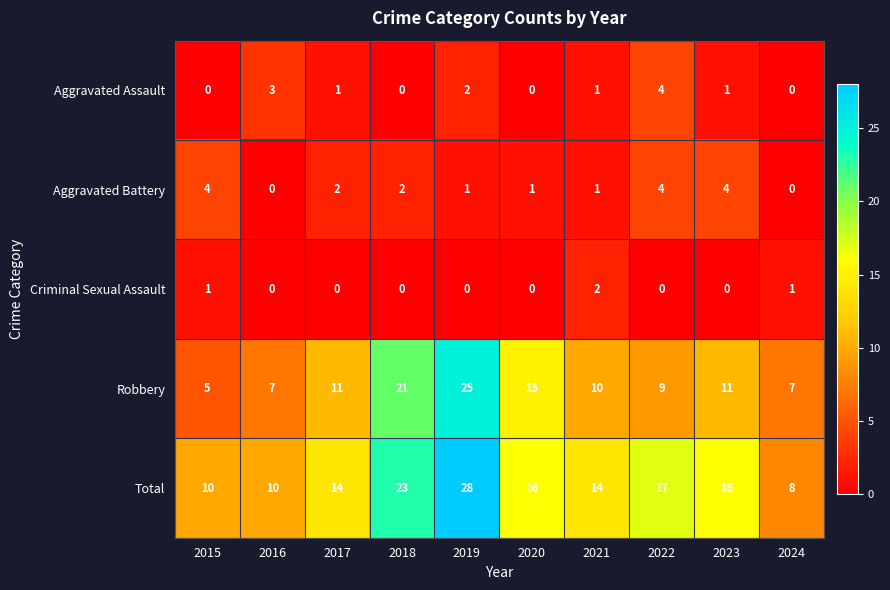

What is the difference between the maximum and second lowest values in the Total series?

18